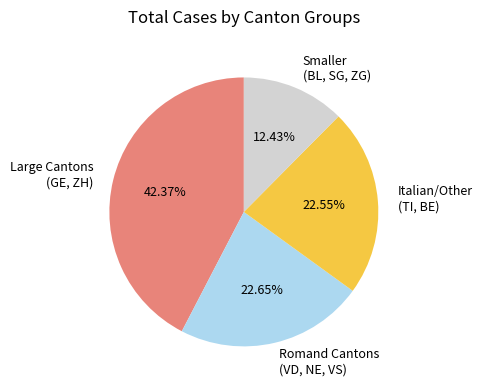

Approximately how many times larger is the value at Italian/Other (TI, BE) compared to Smaller (BL, SG, ZG)?

1.8